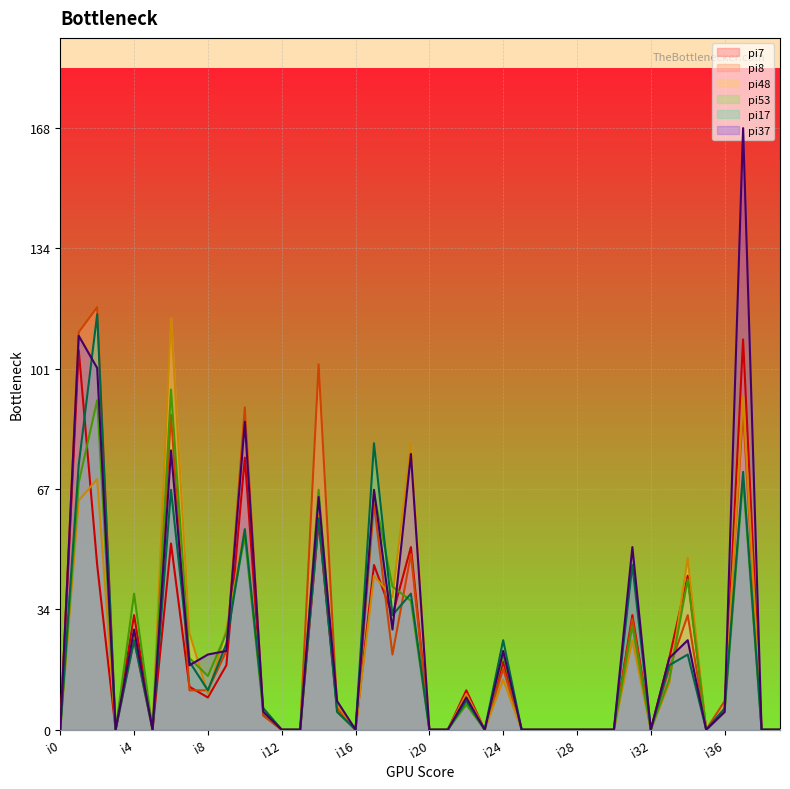

How many categories are shown in the chart?

40